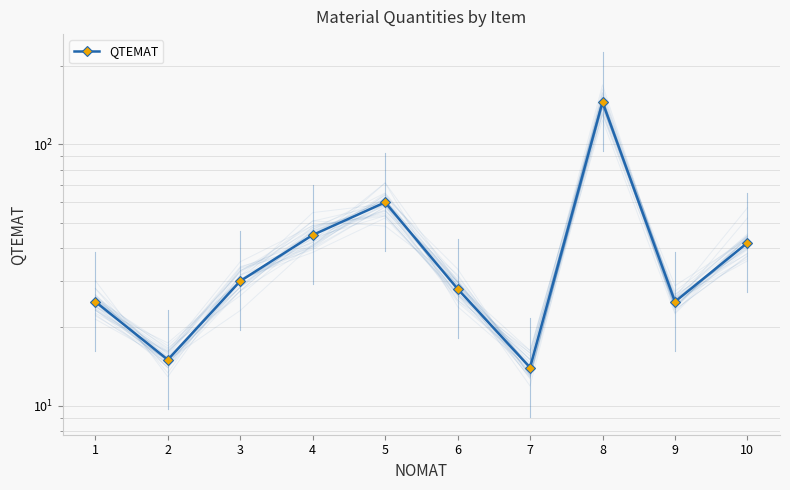

Between 2 and 8, which is larger?

8